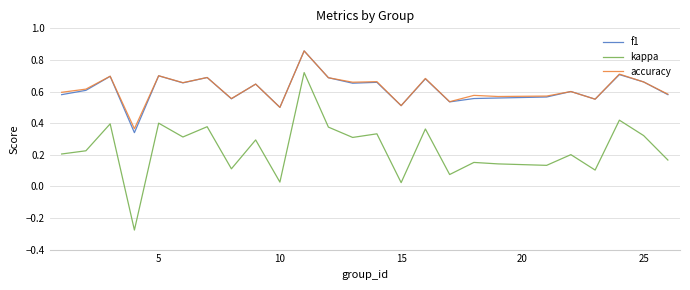

True or false: kappa and accuracy cross at least once.

False